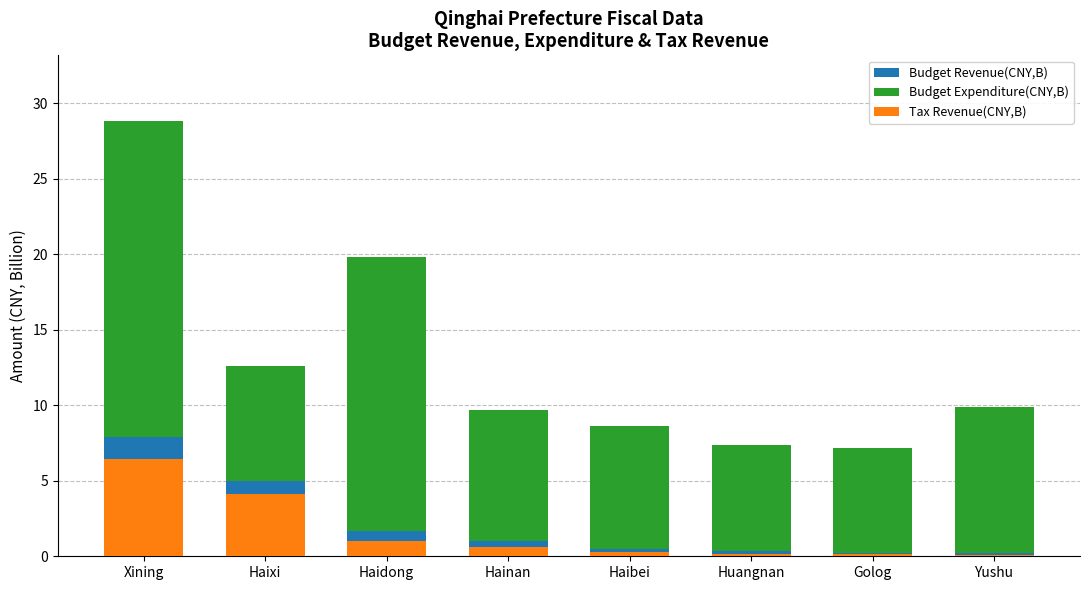

The Budget Revenue(CNY,B) series shows 0.6 at Huangnan. True or false?

False